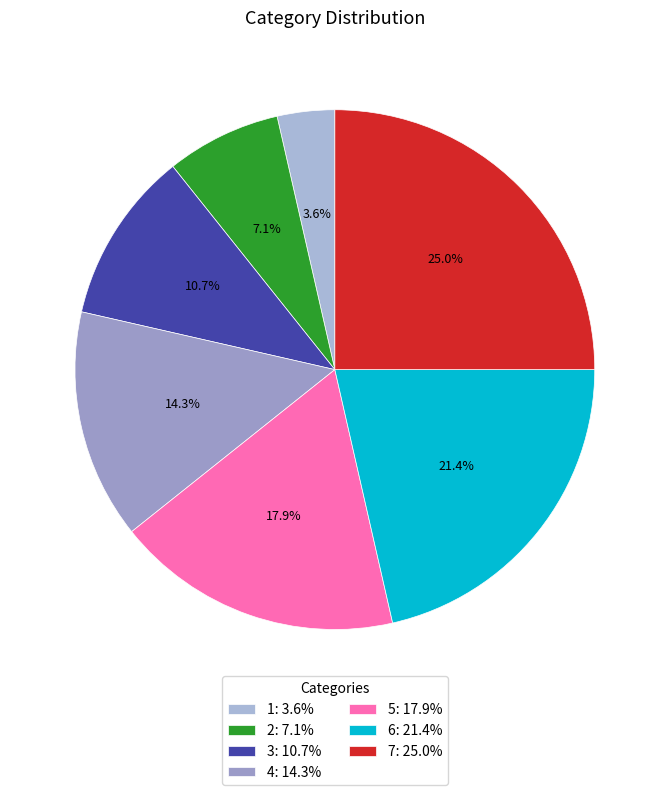

The 3 slice represents 11% of the pie. True or false?

True